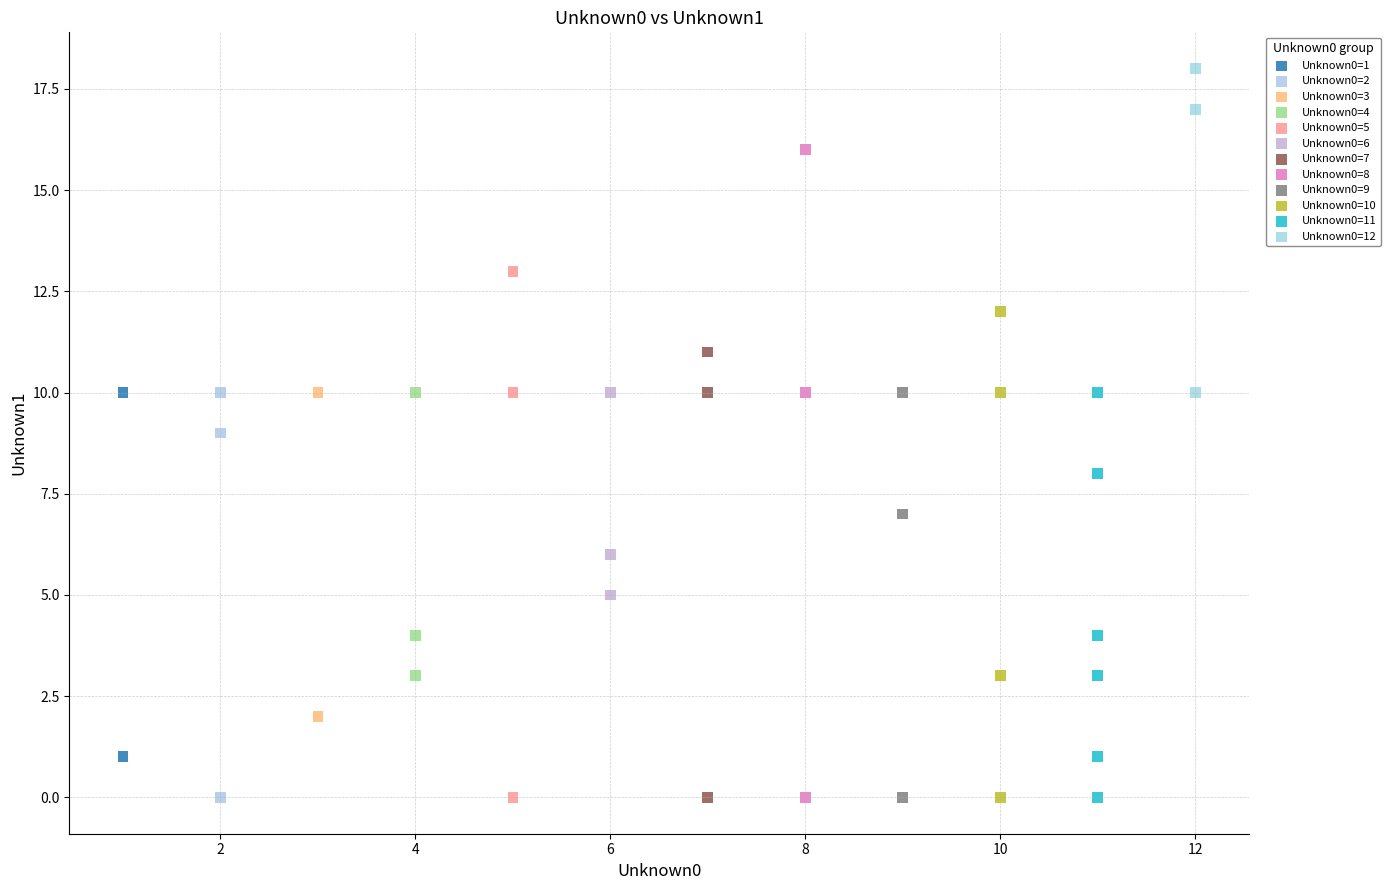

Which series has the widest spread of Y values?

Unknown0=8